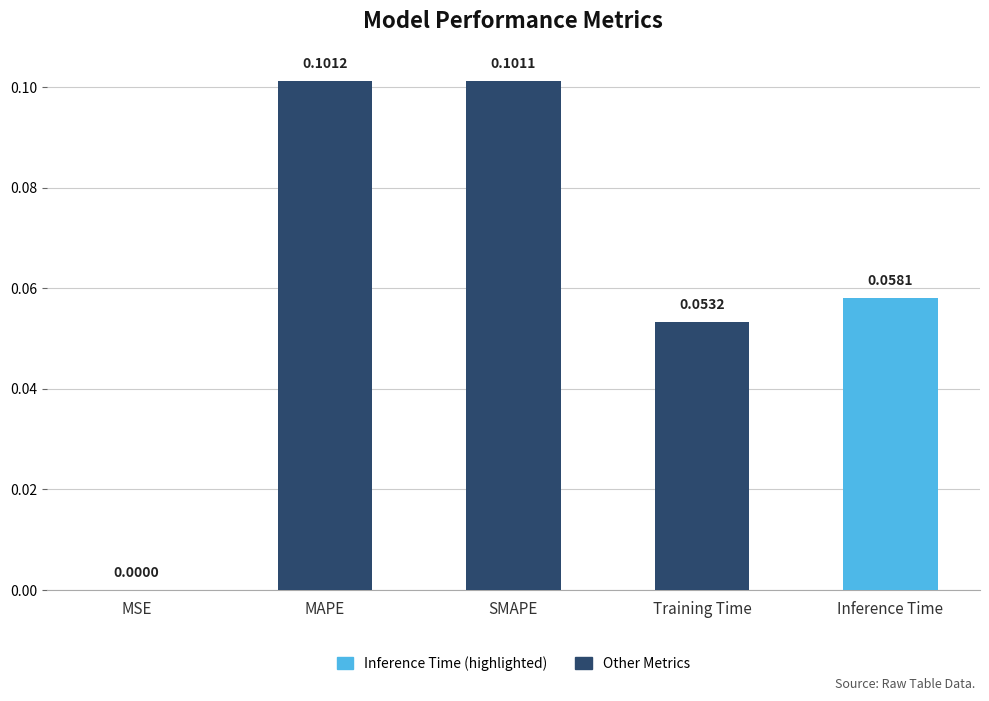

Which has a higher value, MAPE or MSE?

MAPE